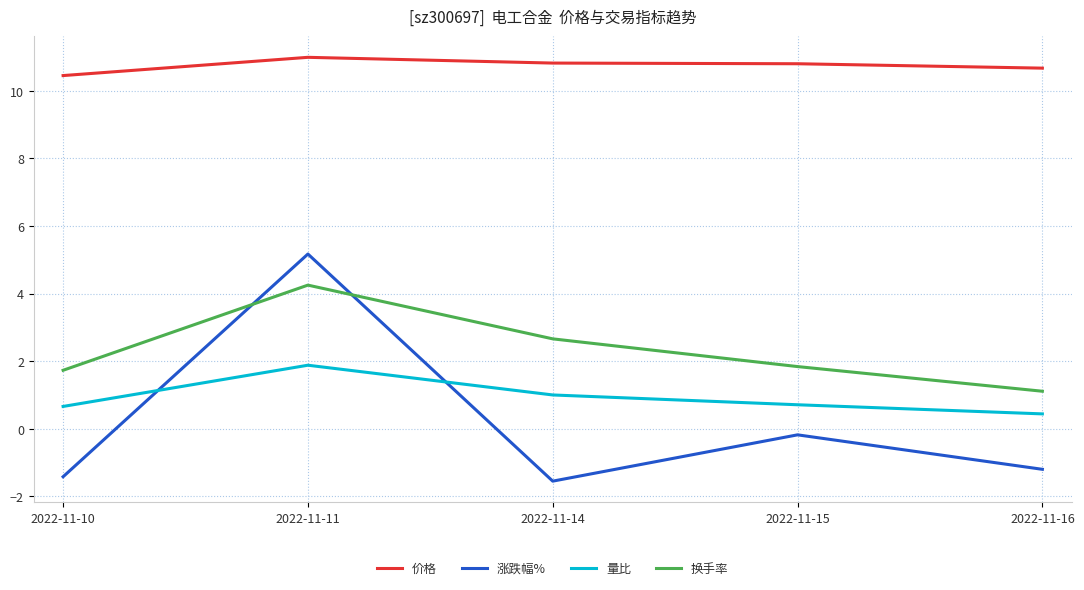

True or false: 涨跌幅% has more than 0 interior local peaks.

True